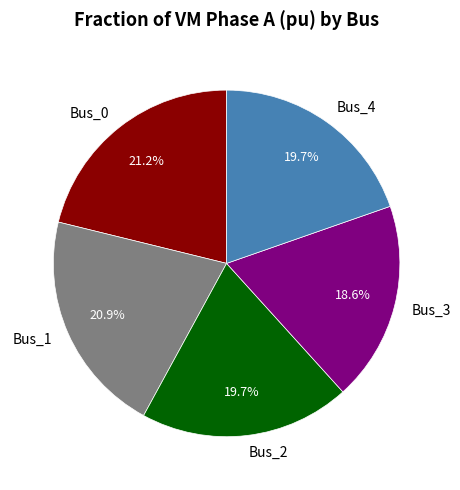

Approximately how many times larger is the value at Bus_4 compared to Bus_1?

0.9